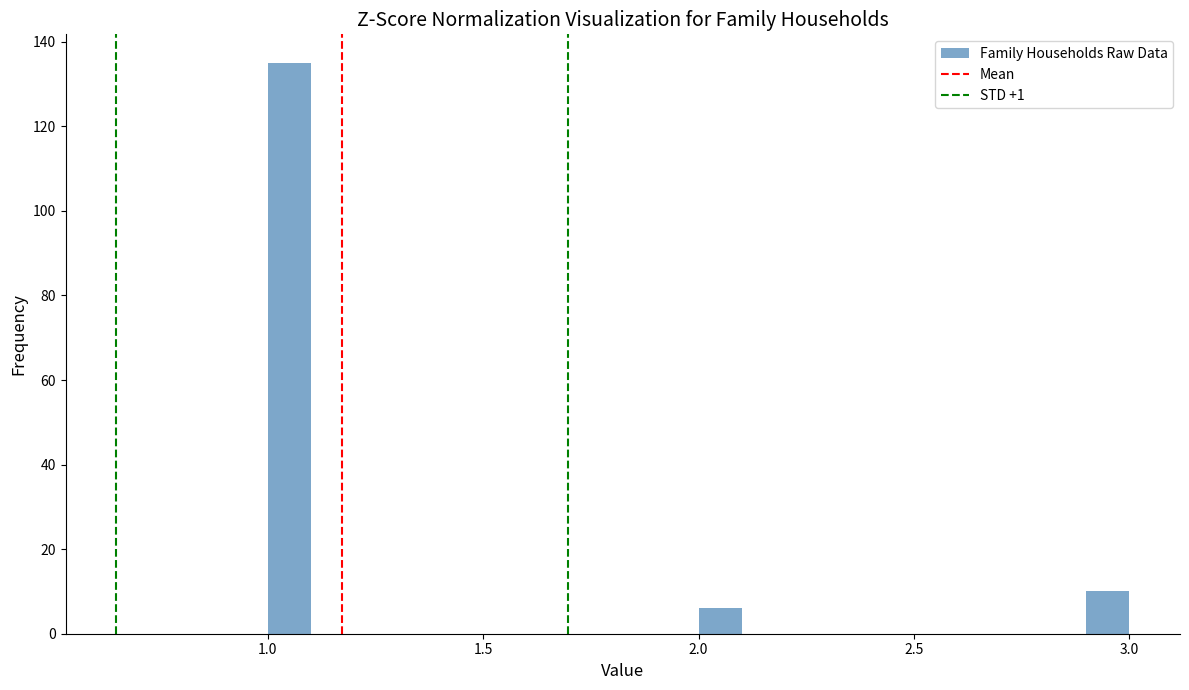

Read against the x-axis, roughly where is the centre of the tallest bar?

1.05